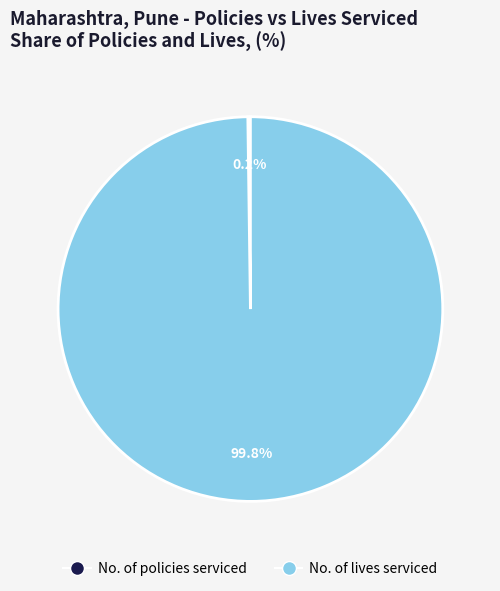

Which slice represents more than half of the pie?

No. of lives serviced